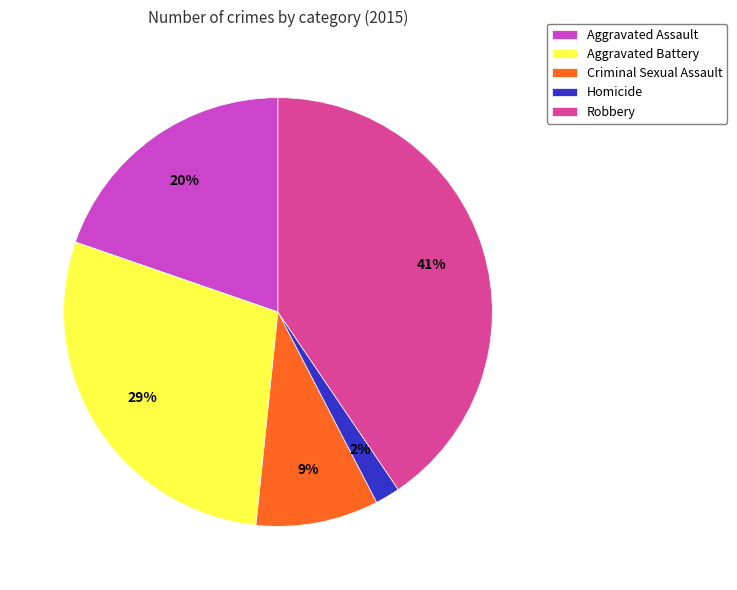

Which slice is the smallest?

Homicide